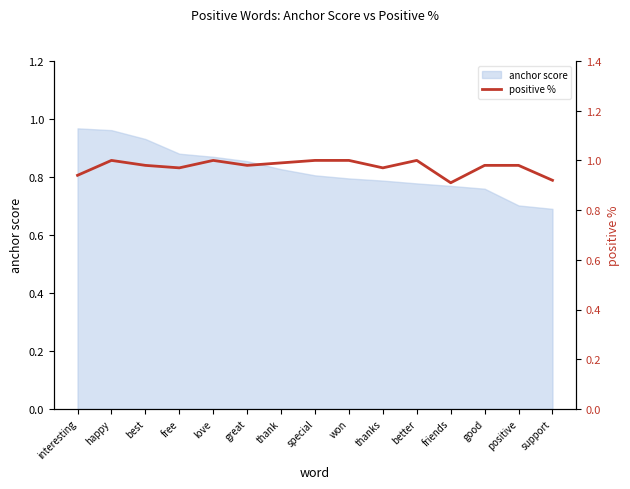

The anchor score series shows 0.8 at special. True or false?

True